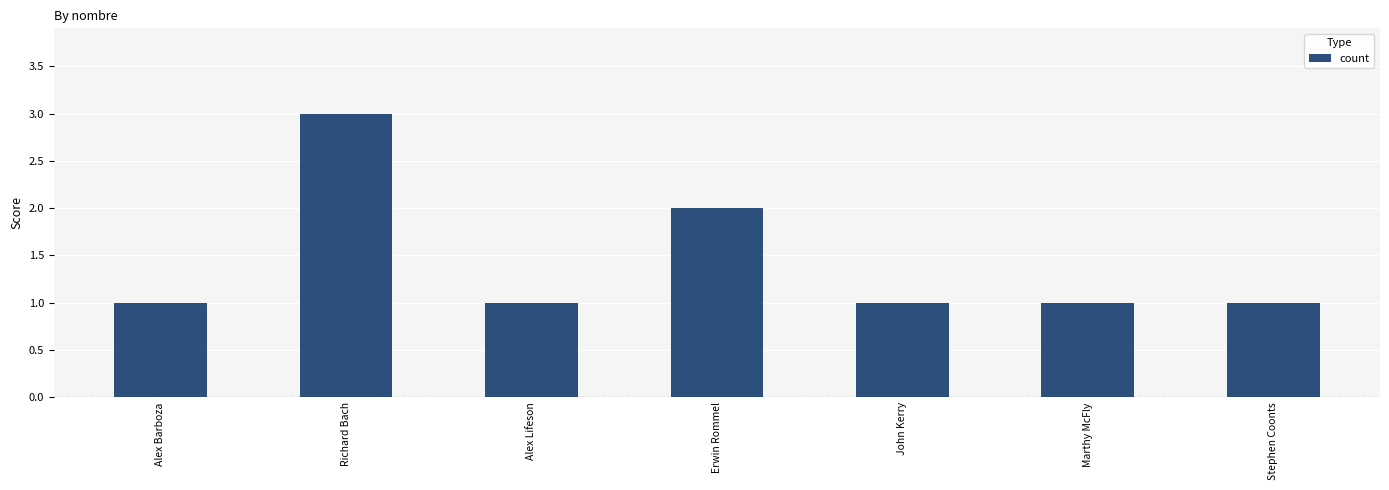

What is the change in value from Richard Bach to John Kerry?

-2